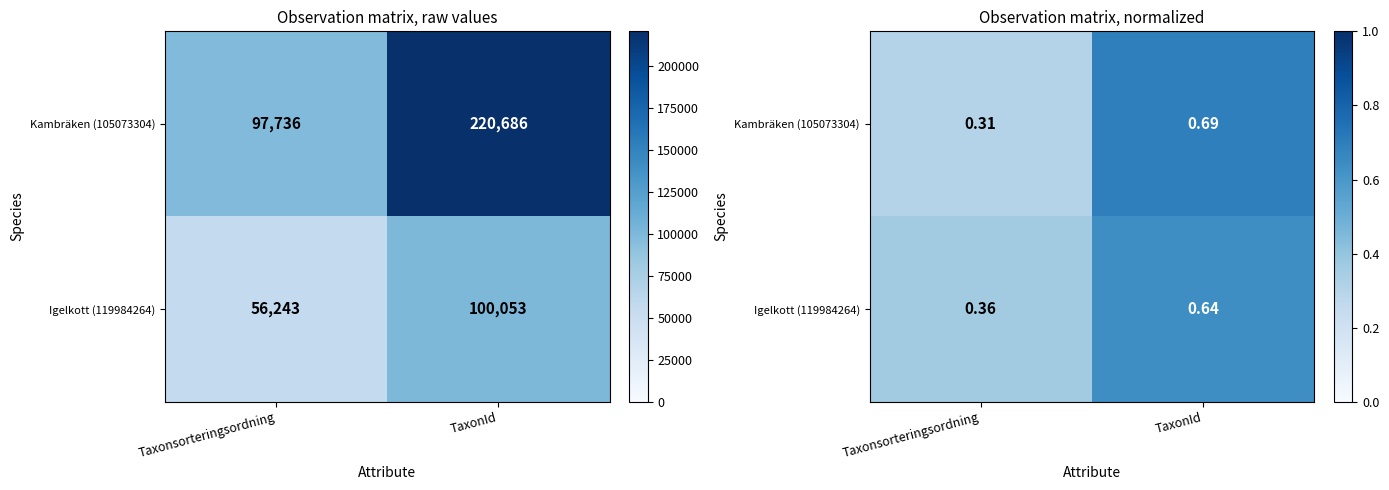

At which label is Kambräken (105073304) closest to 0?

Taxonsorteringsordning